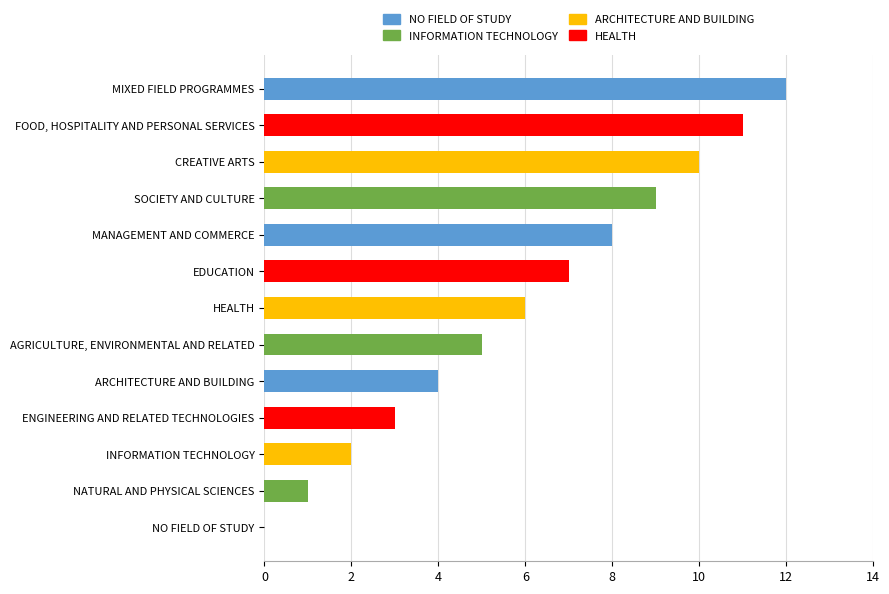

Are the bars horizontal?

Yes